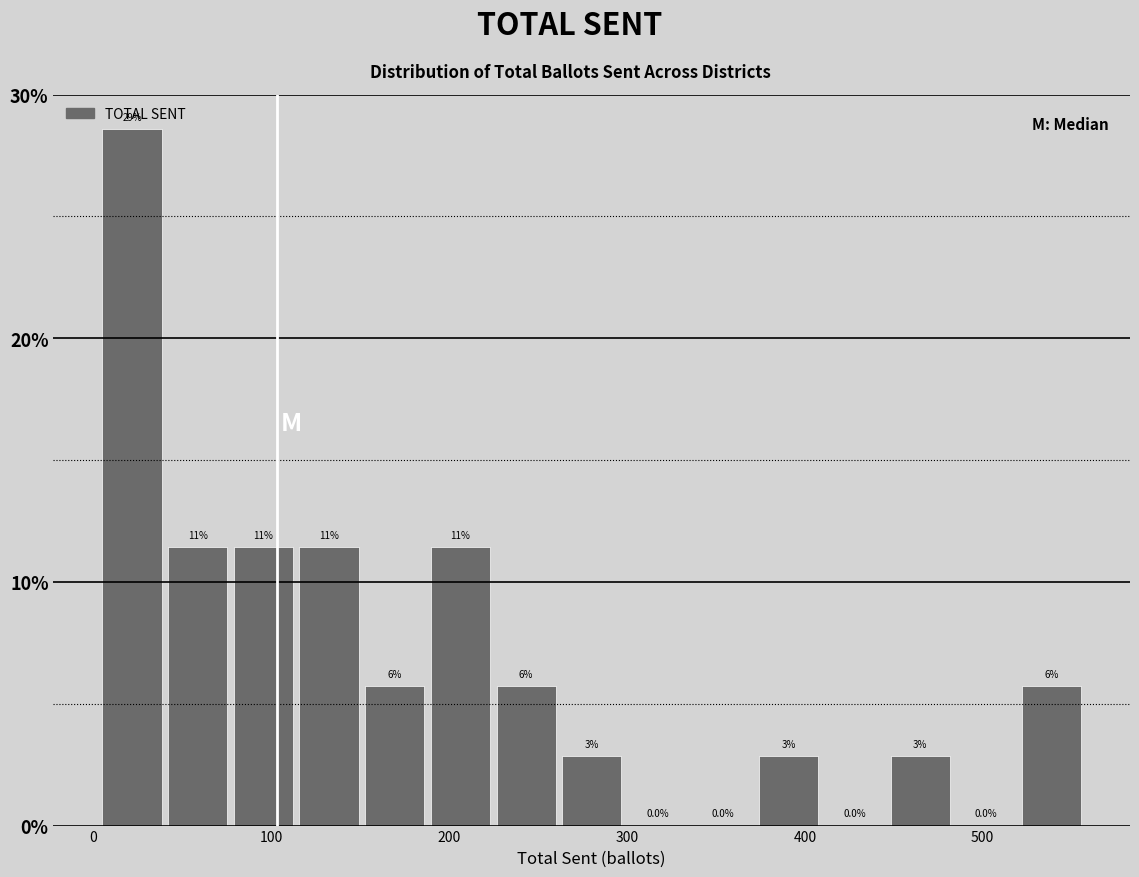

Around what value on the x-axis is the tallest bar? Give the approximate position of its centre, as read against the axis.

20